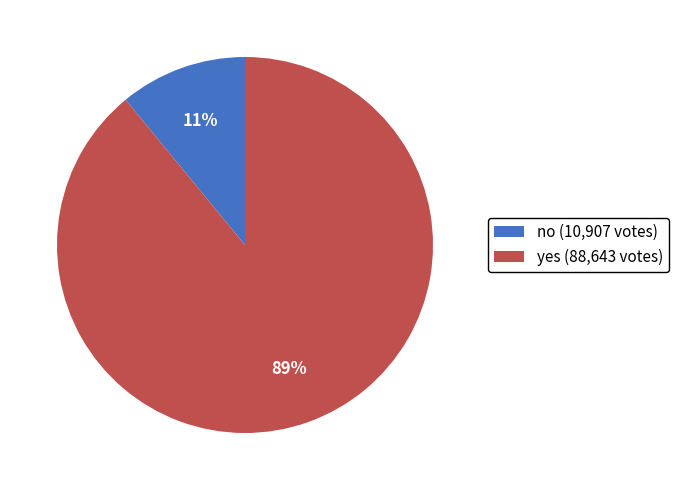

To the nearest percent, what is the combined percentage of yes and no?

100%